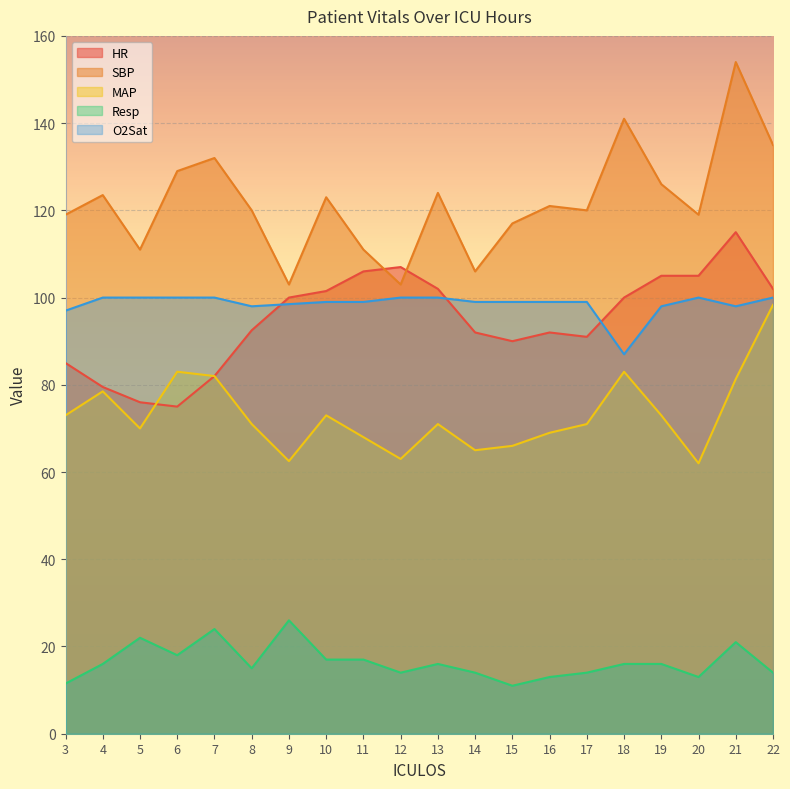

Which category has the lowest value across all series?

15